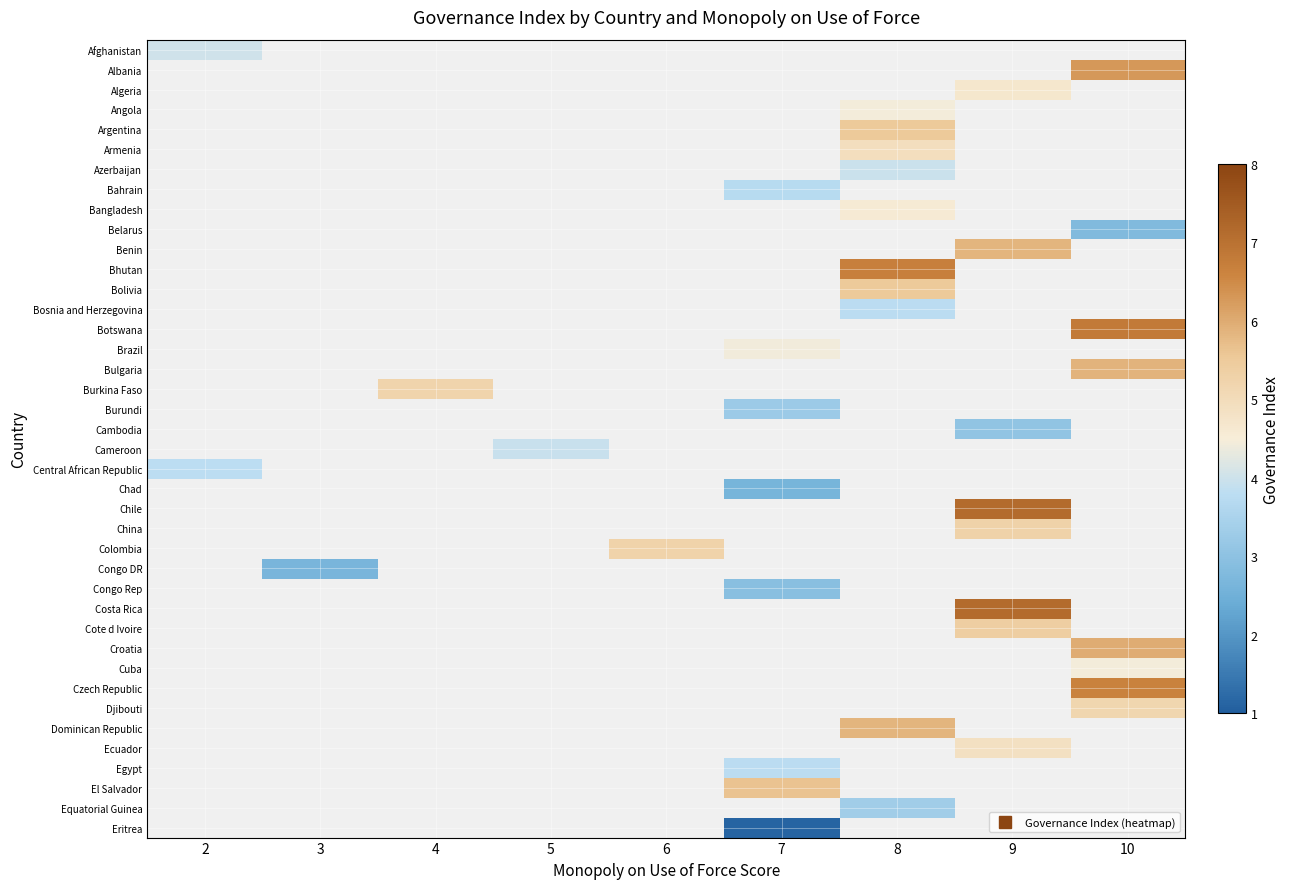

Between 6 and 8, which is larger?

8